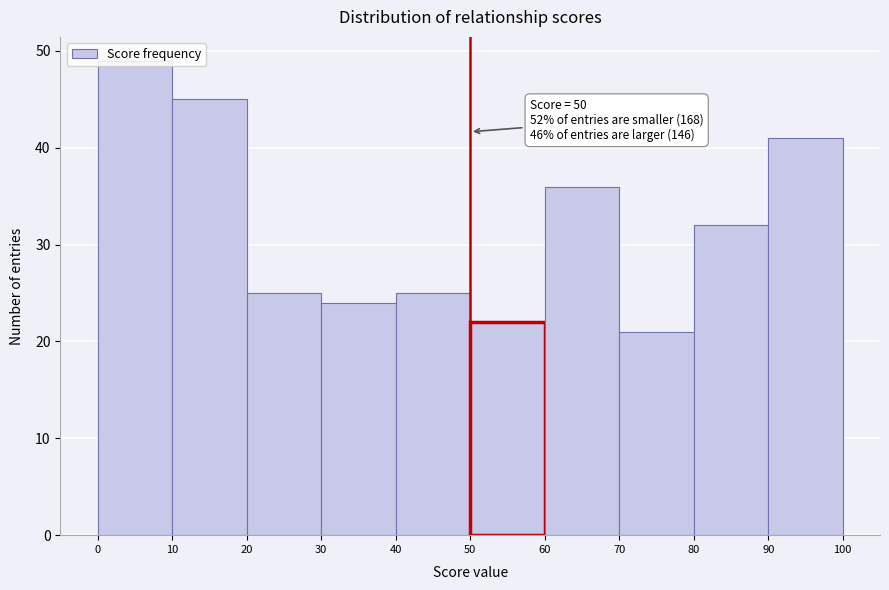

Over which range of the x-axis is the bar tallest?

0 to 10